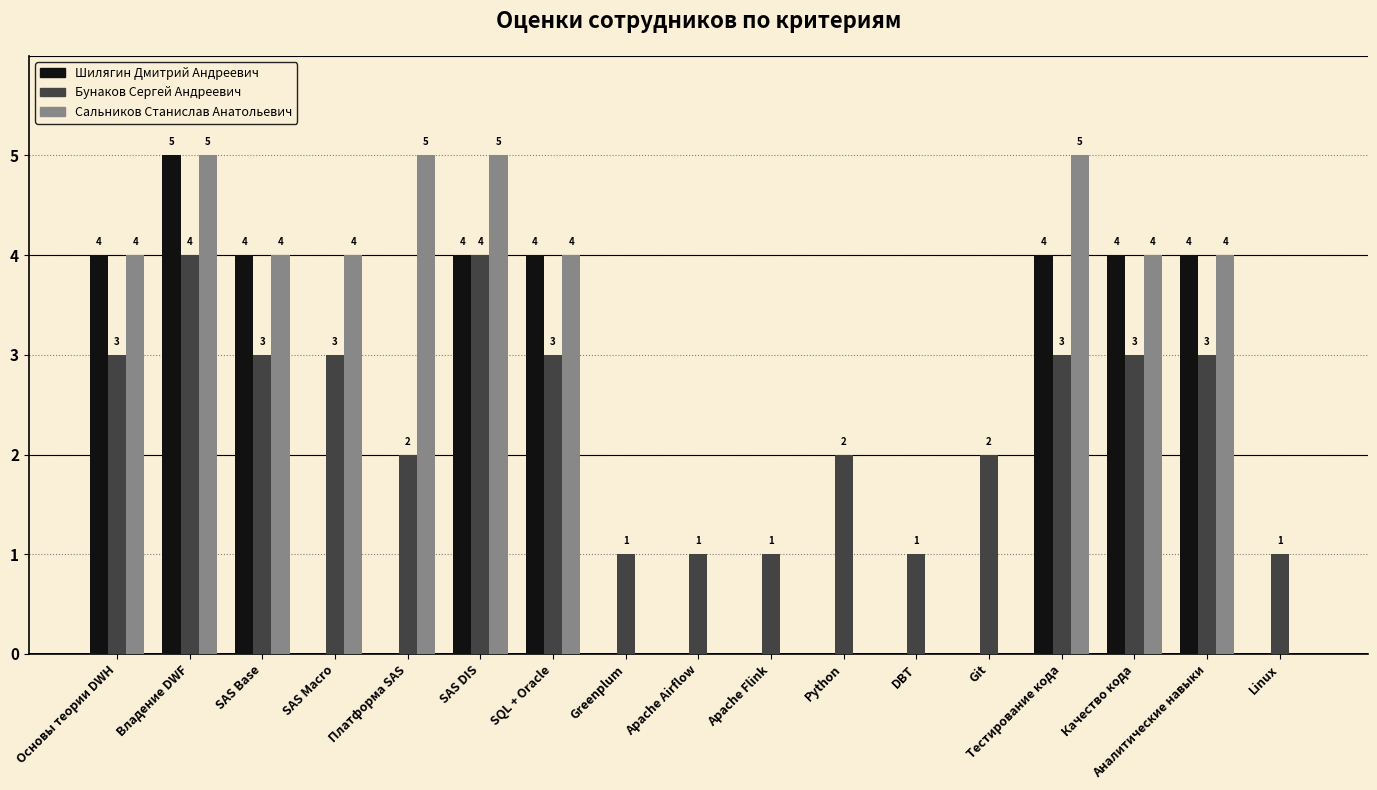

How many series are shown in this chart?

3